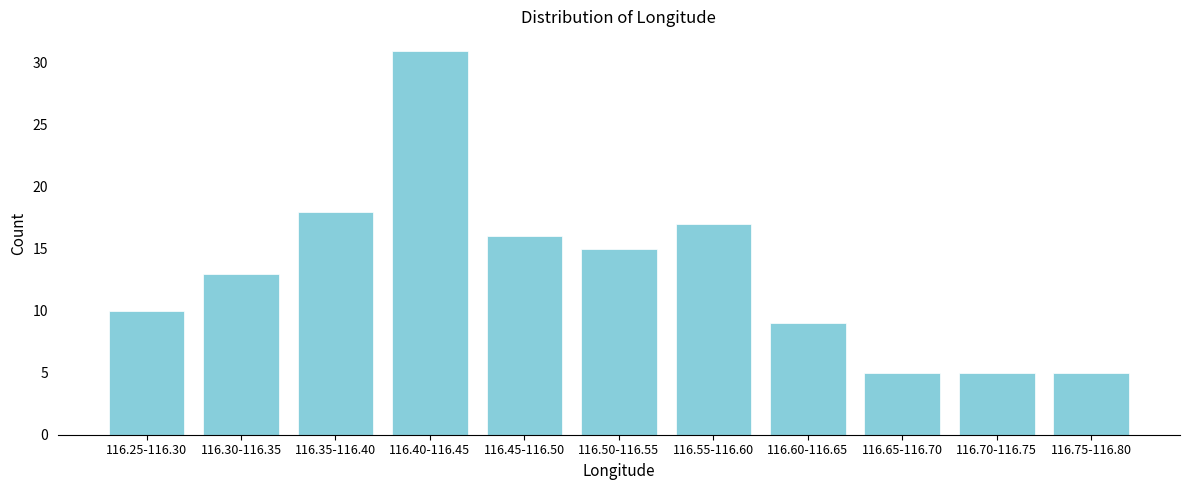

Reading right to left, what are all the values shown in this chart?

5	5	5	9	17	15	16	31	18	13	10